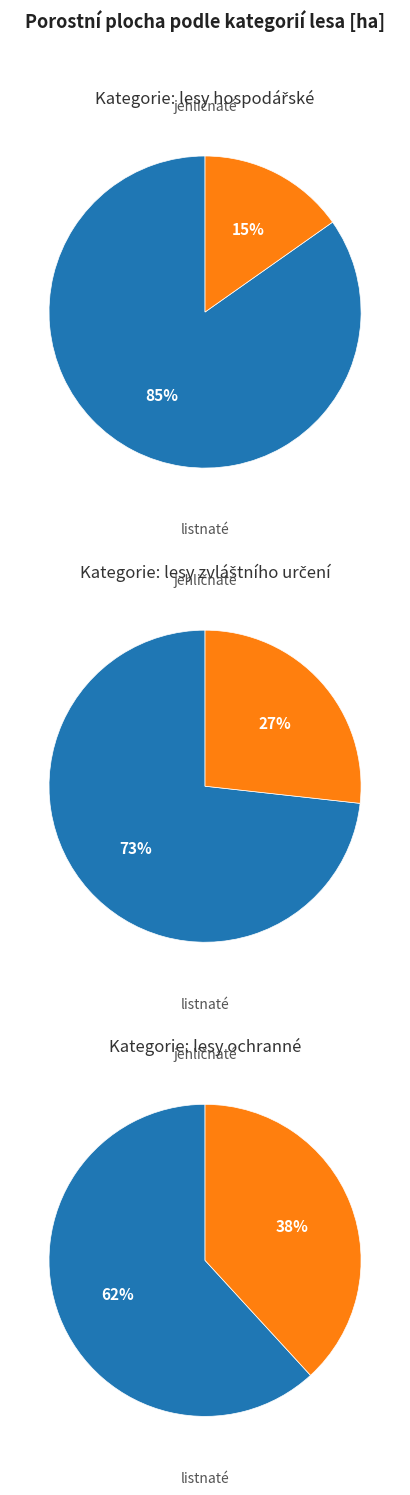

Is there a majority slice in this chart?

Yes